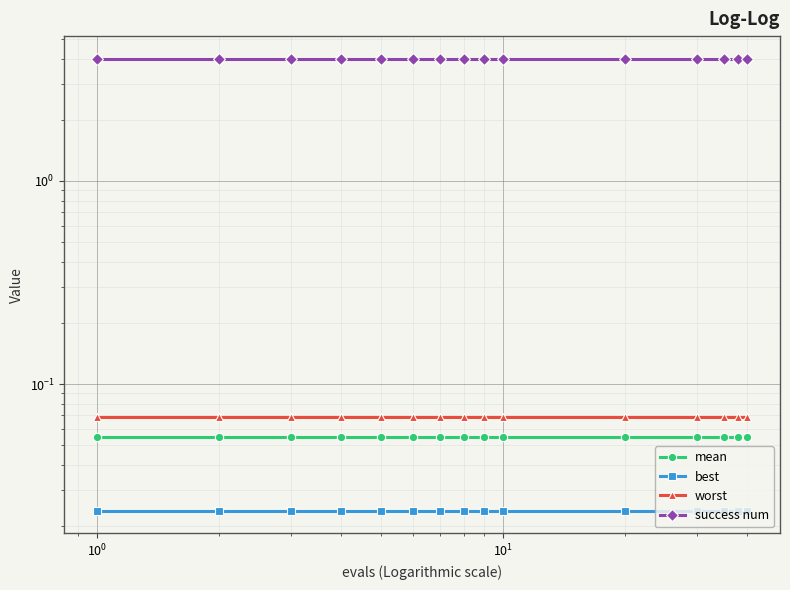

What is the average value of the mean series?

0.1